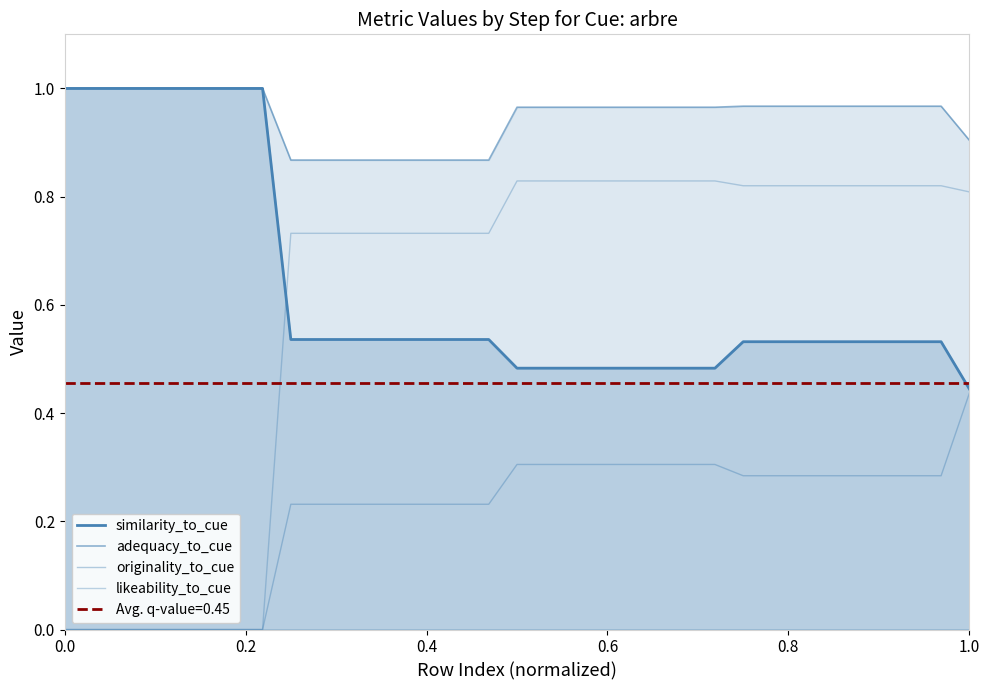

Rank the series at 1.0 from highest to lowest value.

adequacy_to_cue, likeability_to_cue, similarity_to_cue, originality_to_cue